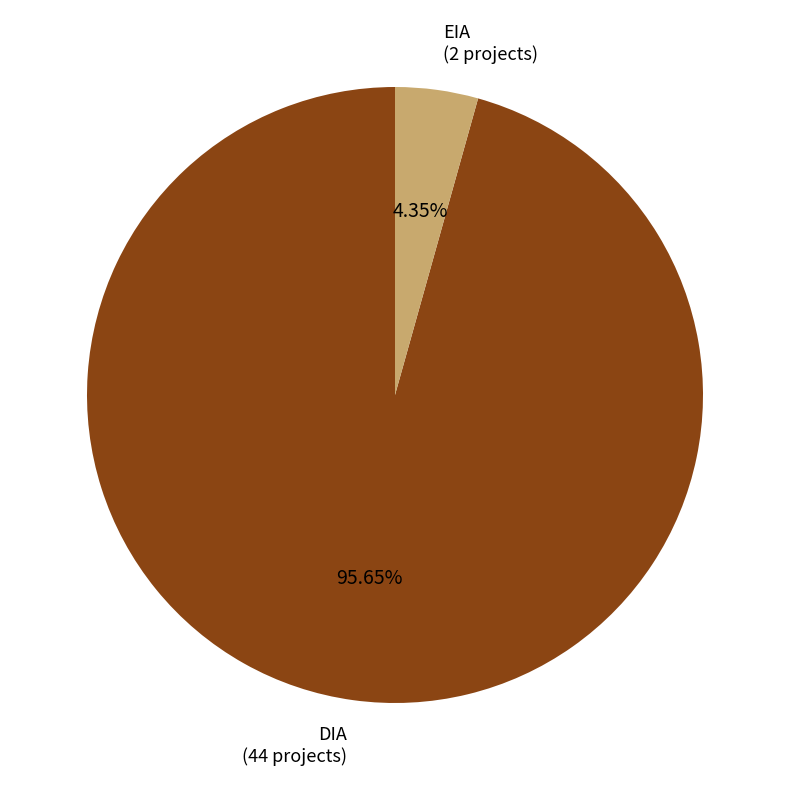

Is it true that DIA is 86% of the pie?

False